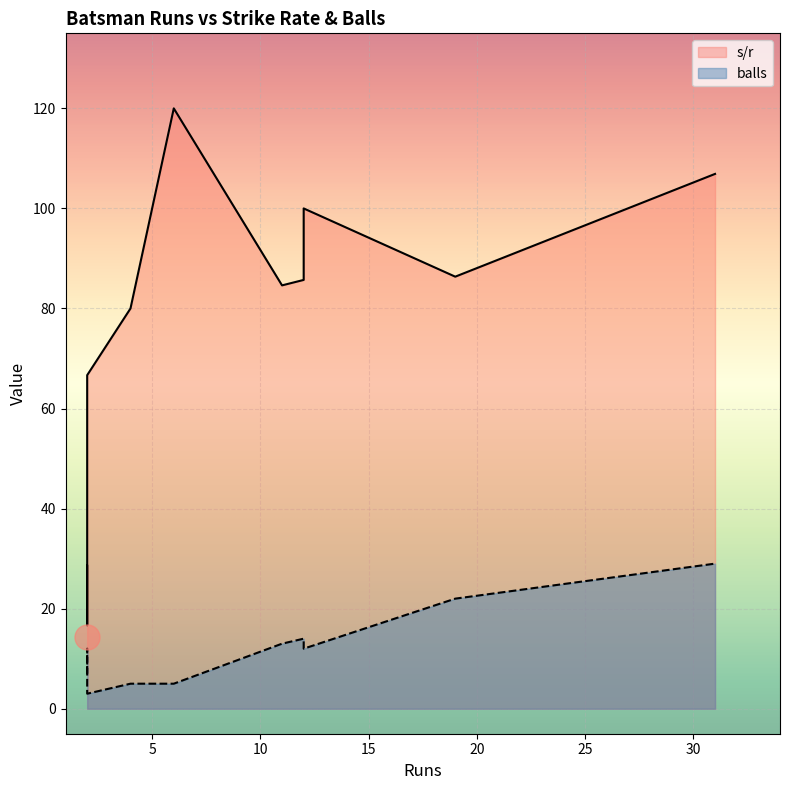

What is the difference between the s/r values at Anique Uddin and T Bharaj?

78.3